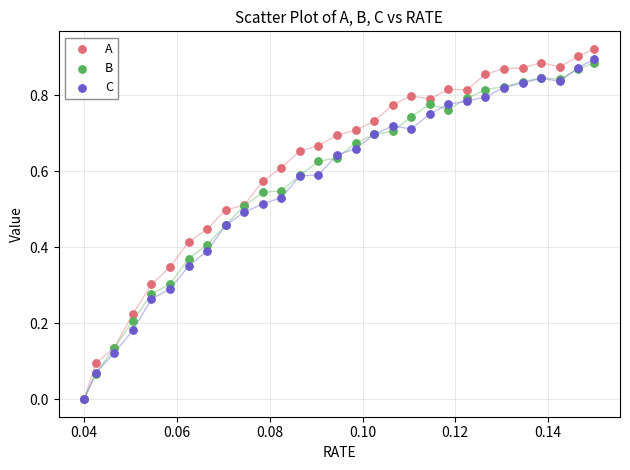

What are all the series names shown in the legend?

A, B, C